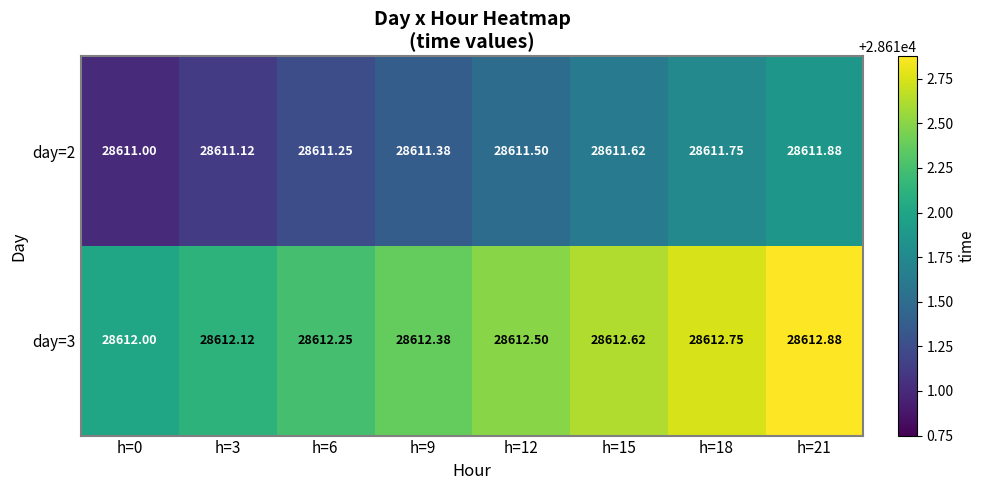

Is the value of day=2 at h=3 greater than the value of day=3 at h=9?

No